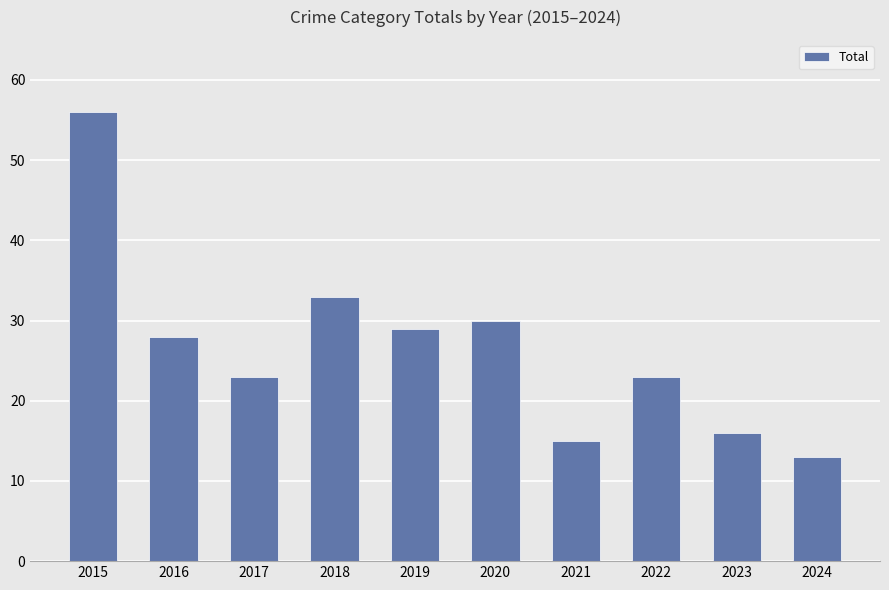

Between 2019 and 2016, which is larger?

2019